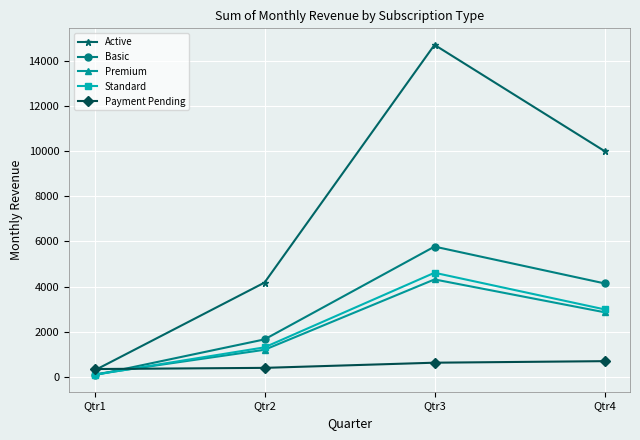

True or false: Basic has more than 2 points higher than both neighbors.

False